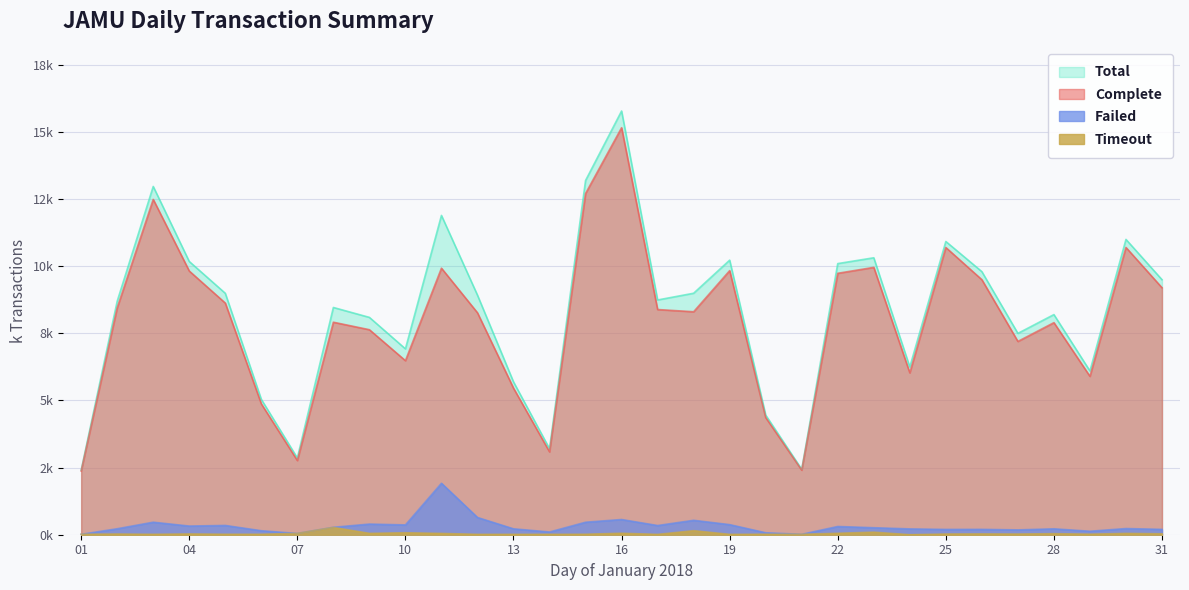

What is the difference between the second highest and minimum values in the Total series?

10.8